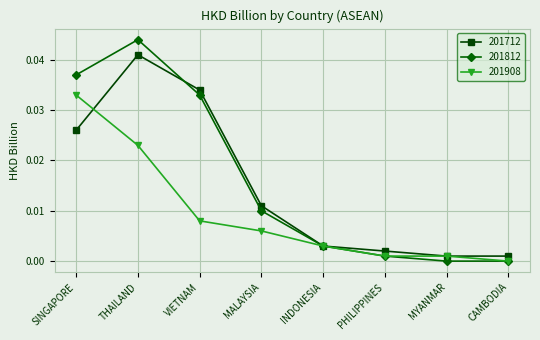

Rank the series by their maximum value, from lowest to highest.

201908, 201712, 201812